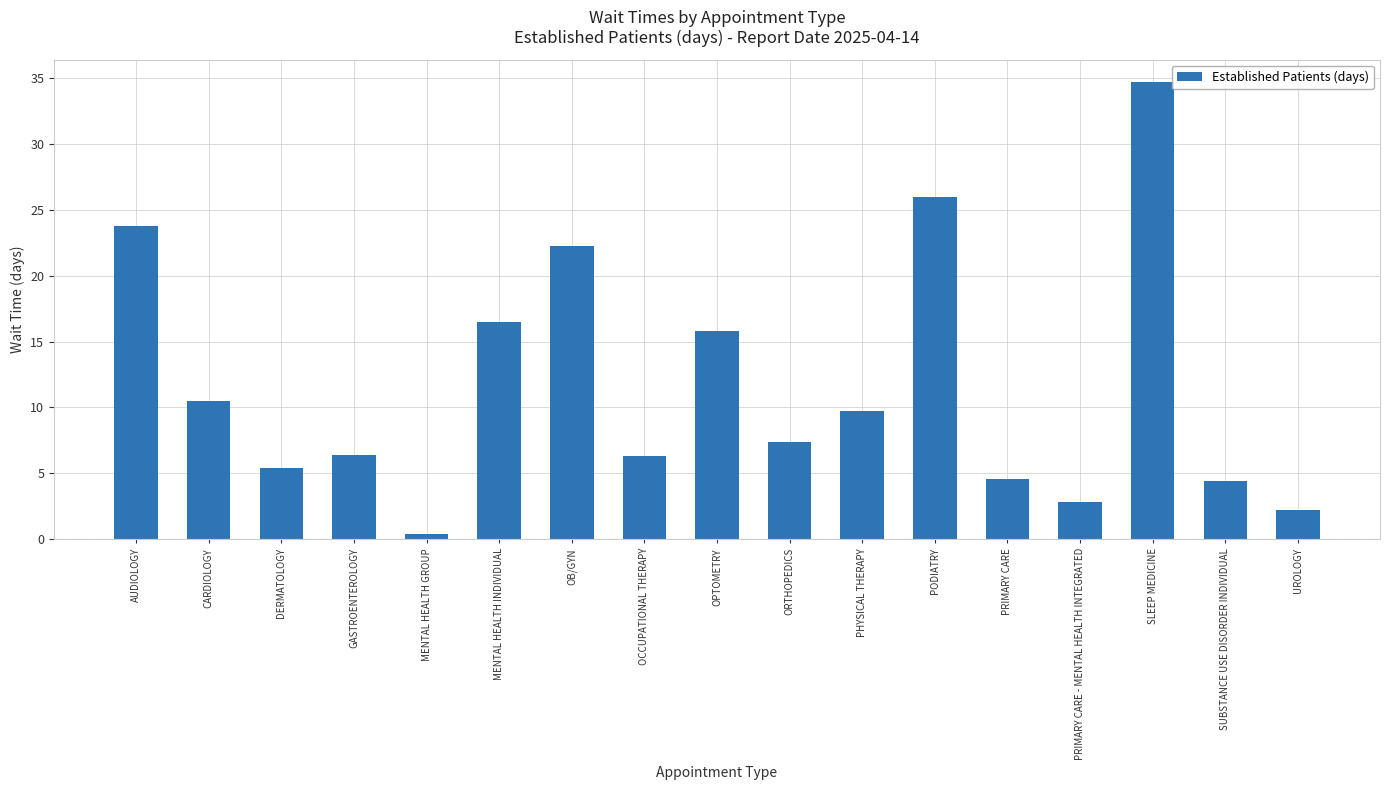

What is the difference between the values at OPTOMETRY and PRIMARY CARE - MENTAL HEALTH INTEGRATED?

13.0